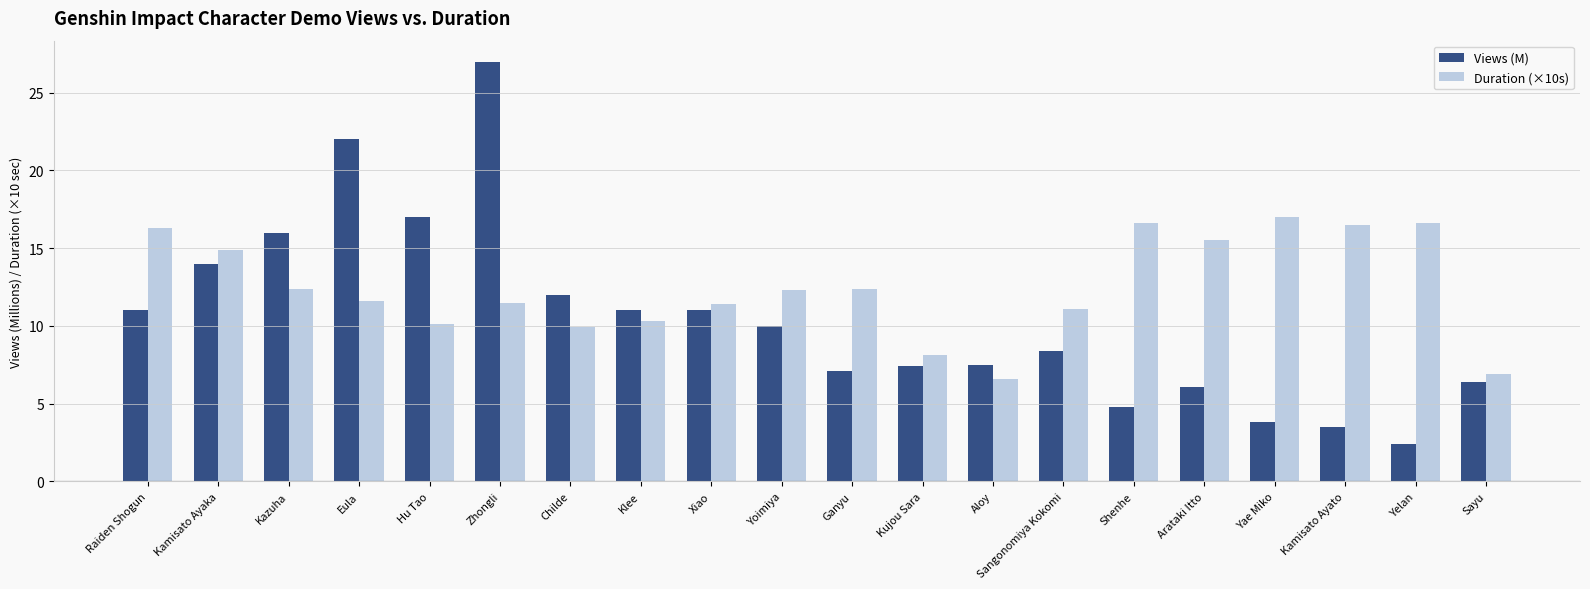

List the series in order of their overall mean, highest first.

Duration (×10s), Views (M)